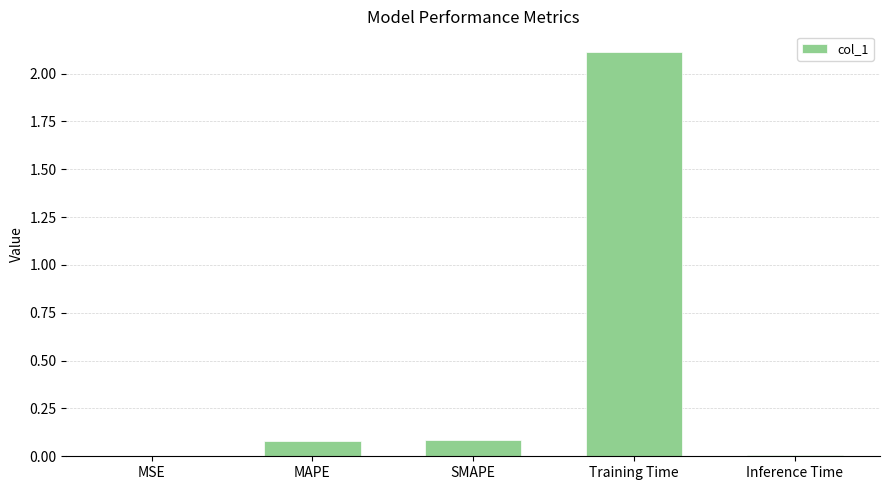

What is the difference between the values at Training Time and Inference Time?

2.1